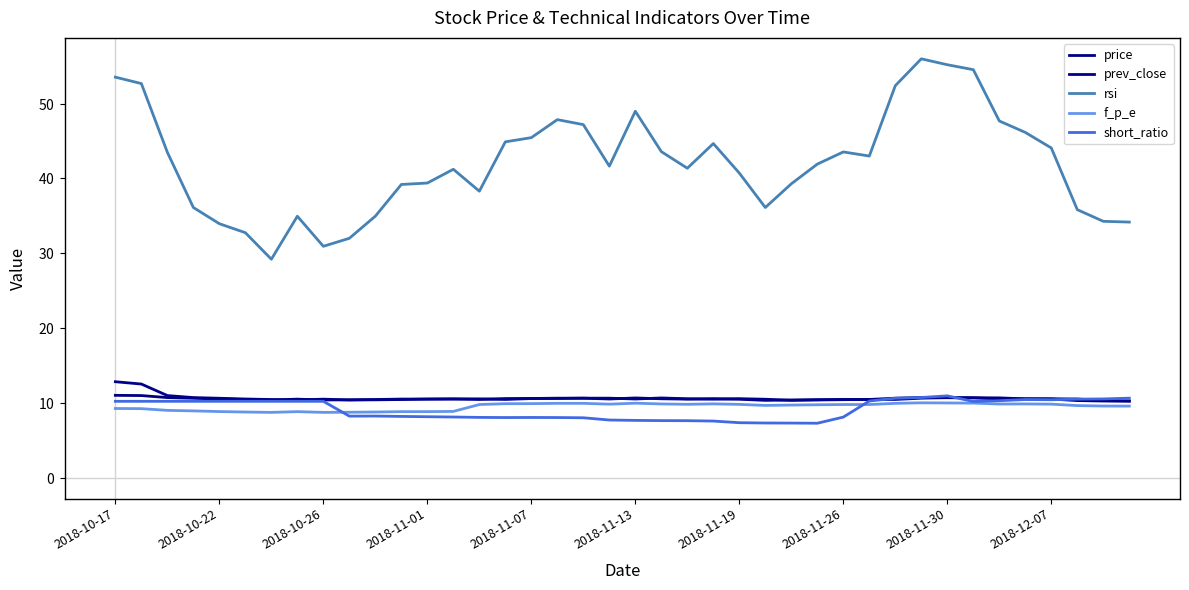

What is the smallest value displayed?

7.3